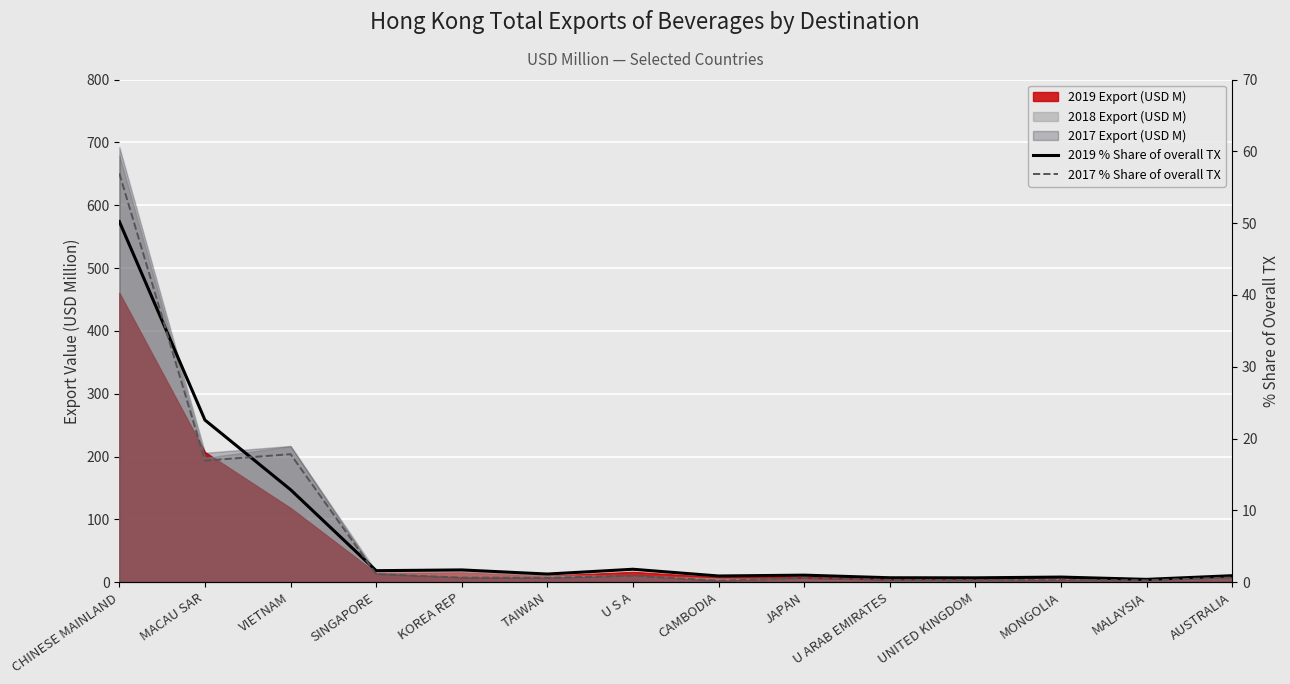

At how many categories does at least one series exceed 56?

1